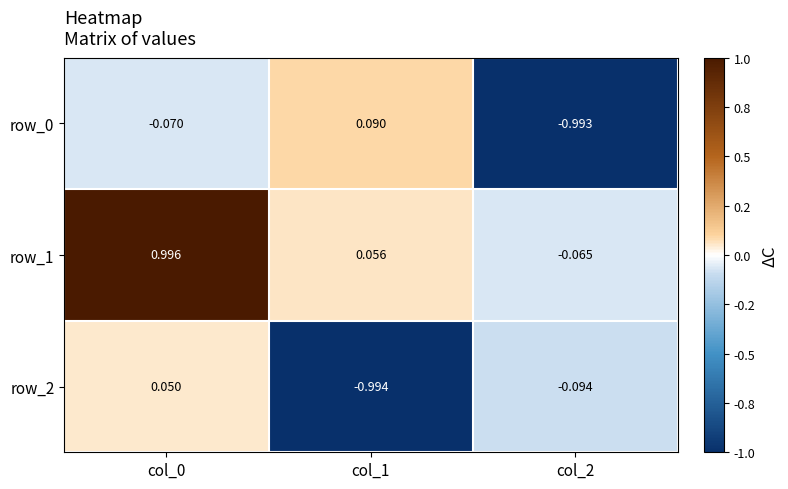

Is the value of row_2 at col_1 greater than the value of row_0 at col_1?

No